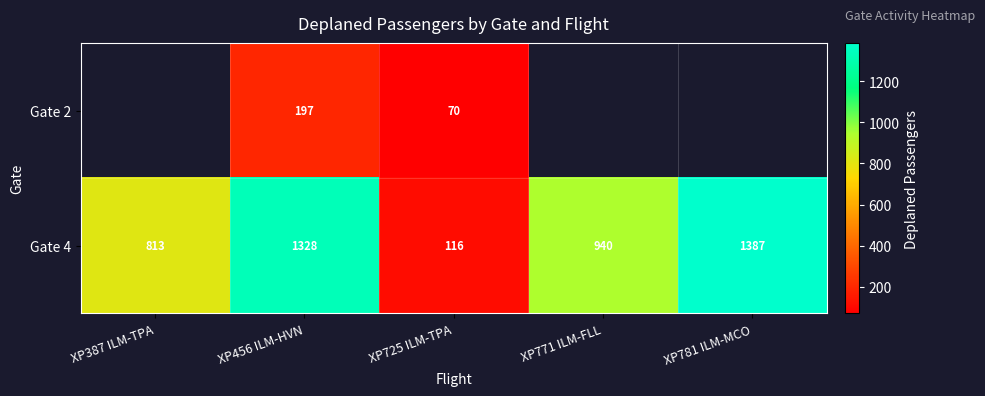

At which label is Gate 4 closest to 751?

XP387 ILM-TPA